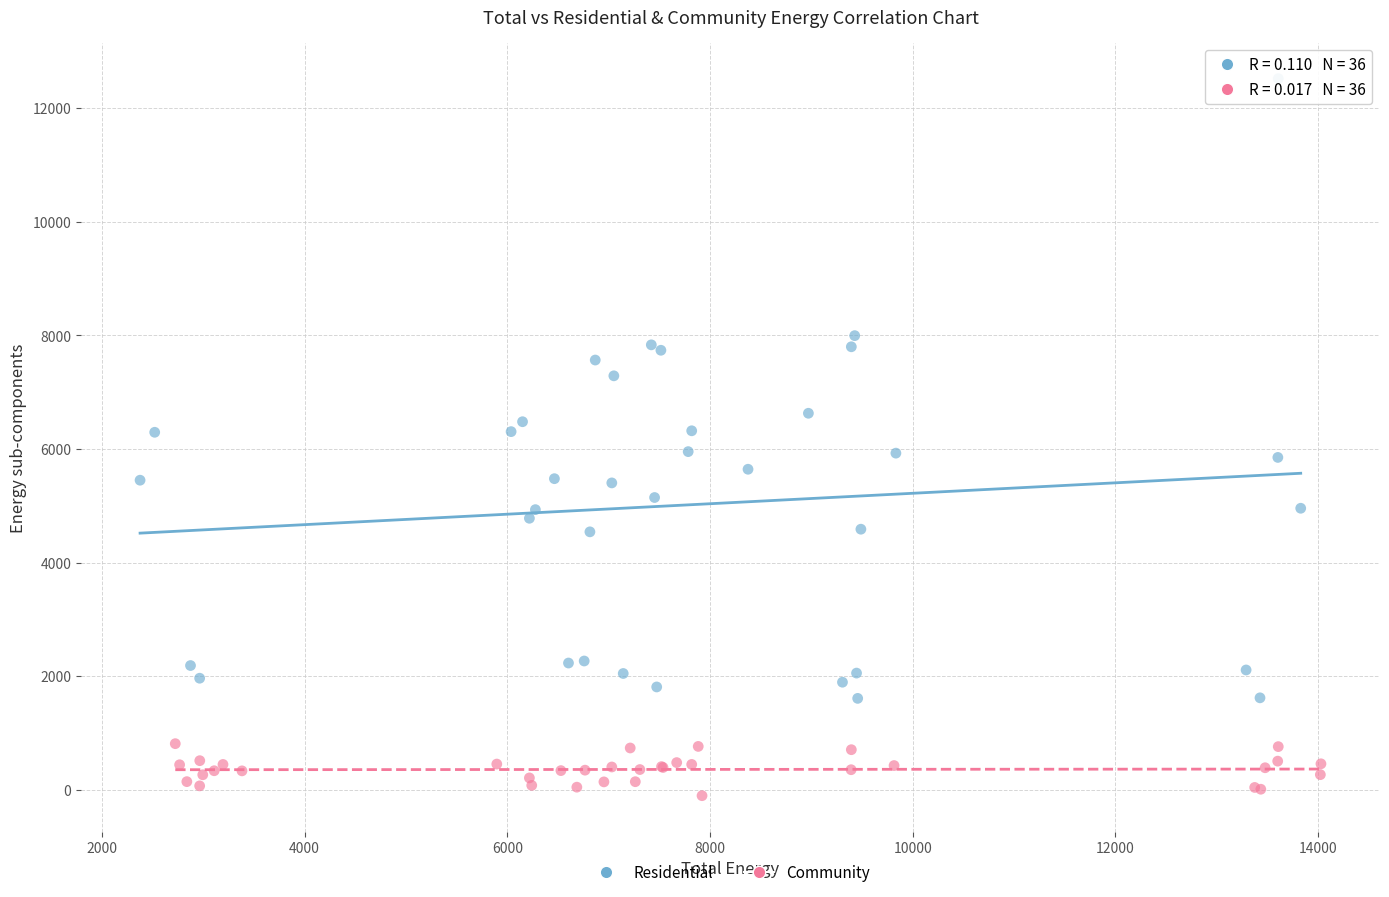

Which series has the widest spread of Y values?

Residential